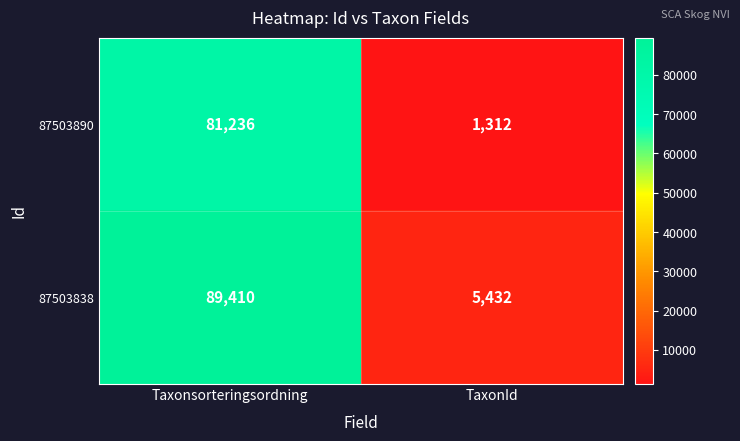

Reading left to right, what are all the values shown in this chart?

87503890: Taxonsorteringsordning=81236	TaxonId=1312
87503838: Taxonsorteringsordning=89410	TaxonId=5432